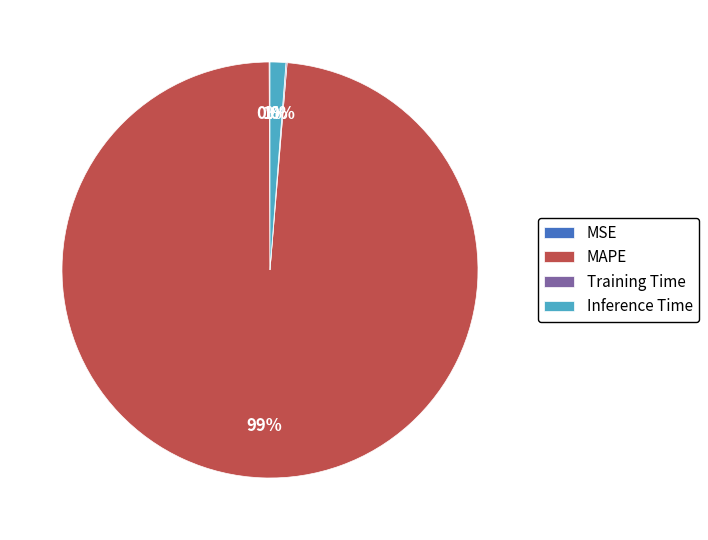

What is the largest slice in the pie chart?

MAPE